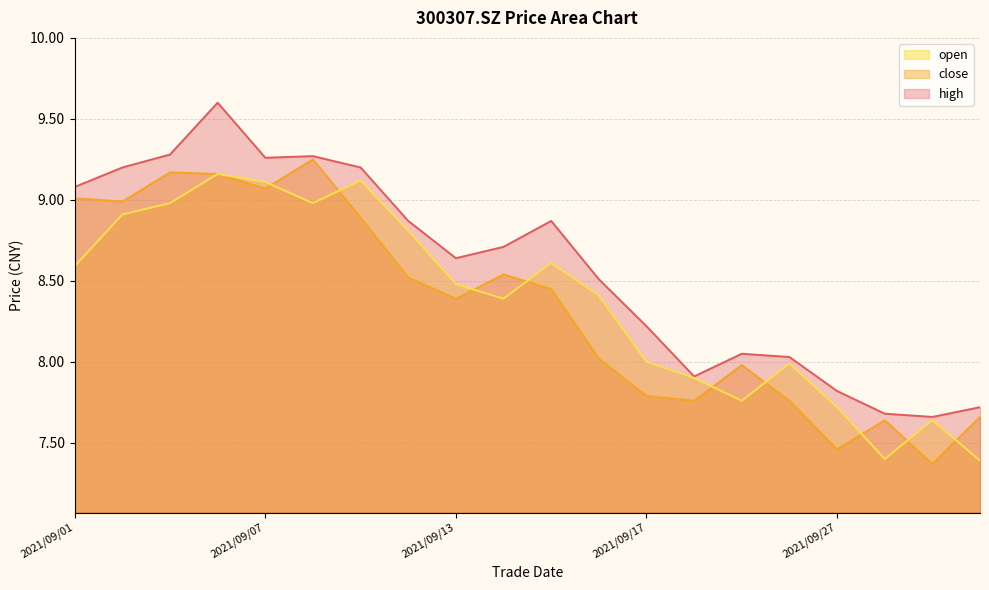

What is the average value of the open series?

8.4